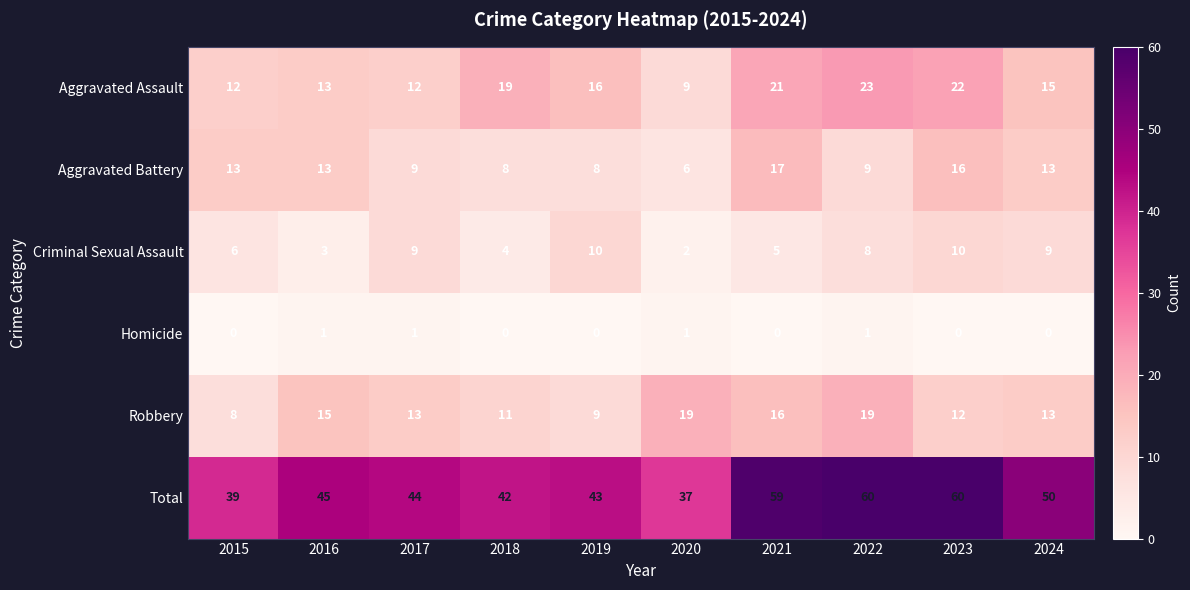

What is the difference between the maximum and minimum values in the Aggravated Battery series?

11